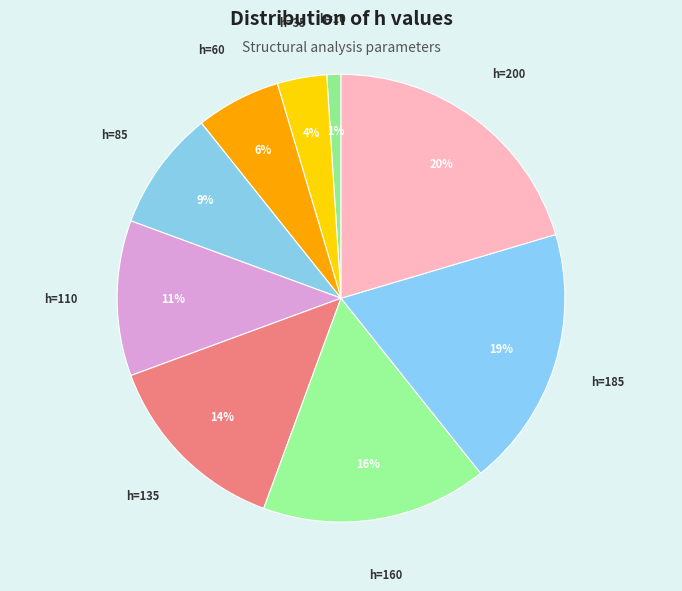

Between h=185 and h=135, which is larger?

h=185